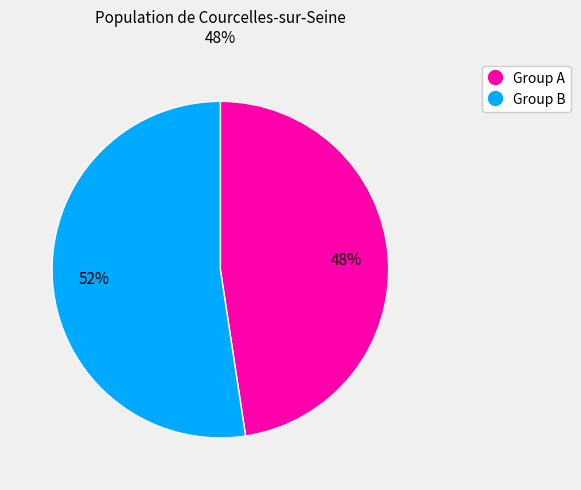

Does any single category account for the majority?

Yes